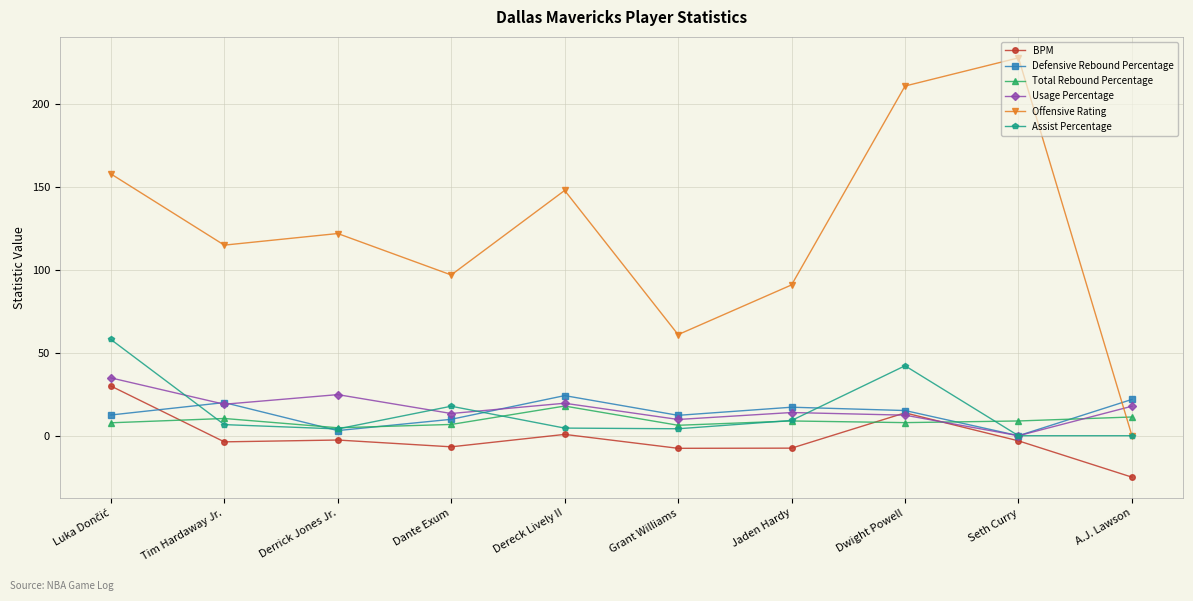

What is the difference between the Defensive Rebound Percentage values at Jaden Hardy and Derrick Jones Jr.?

14.1